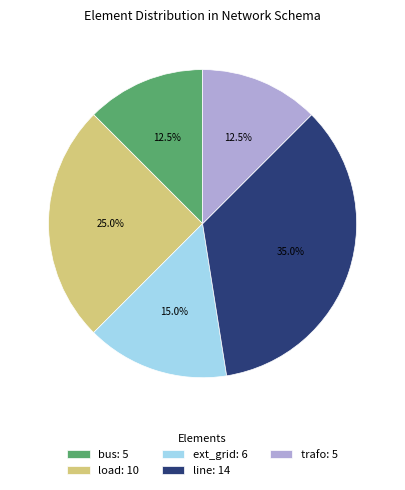

Between ext_grid and trafo, which is larger?

ext_grid